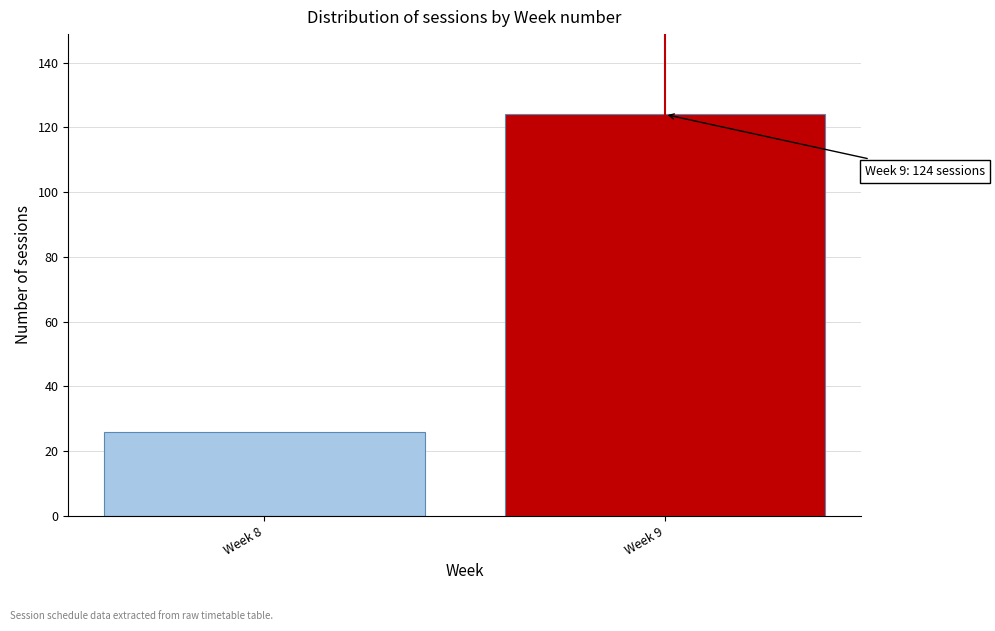

Reading left to right, list all the values displayed in this chart.

26	124